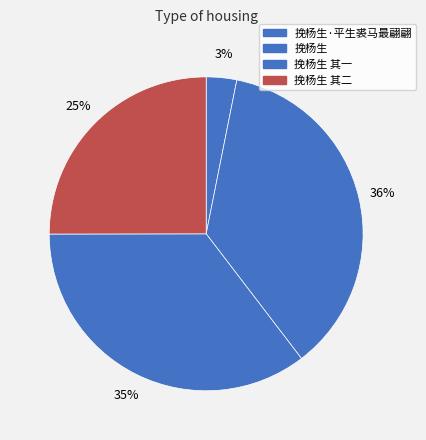

How many slices are in this pie chart?

4